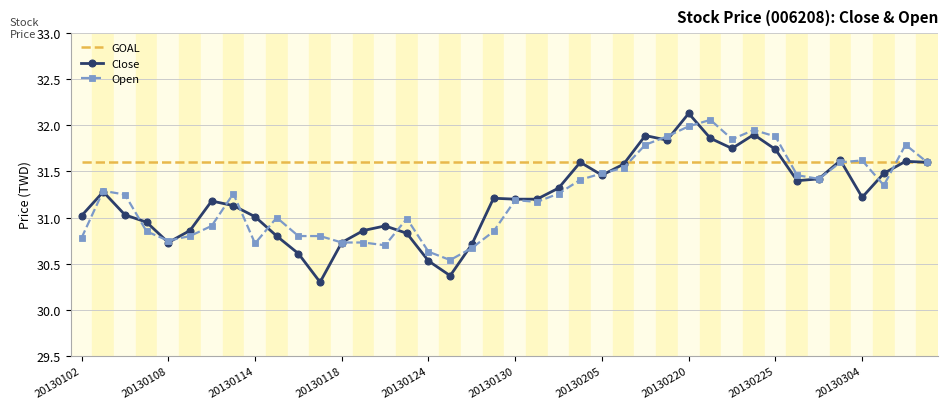

Which series has the largest total across all categories?

GOAL